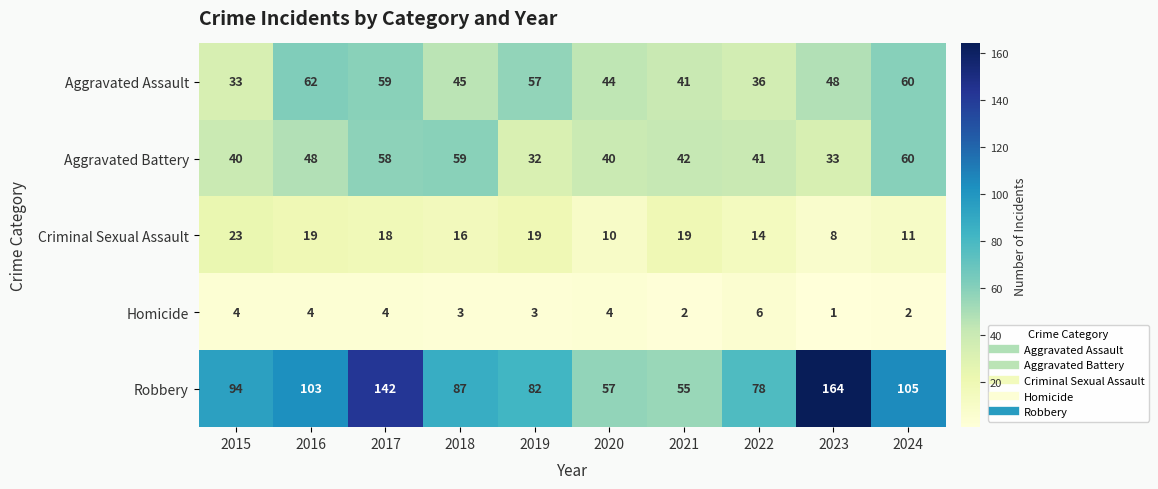

Rank the series at 2020 from lowest to highest value.

Homicide, Criminal Sexual Assault, Aggravated Battery, Aggravated Assault, Robbery